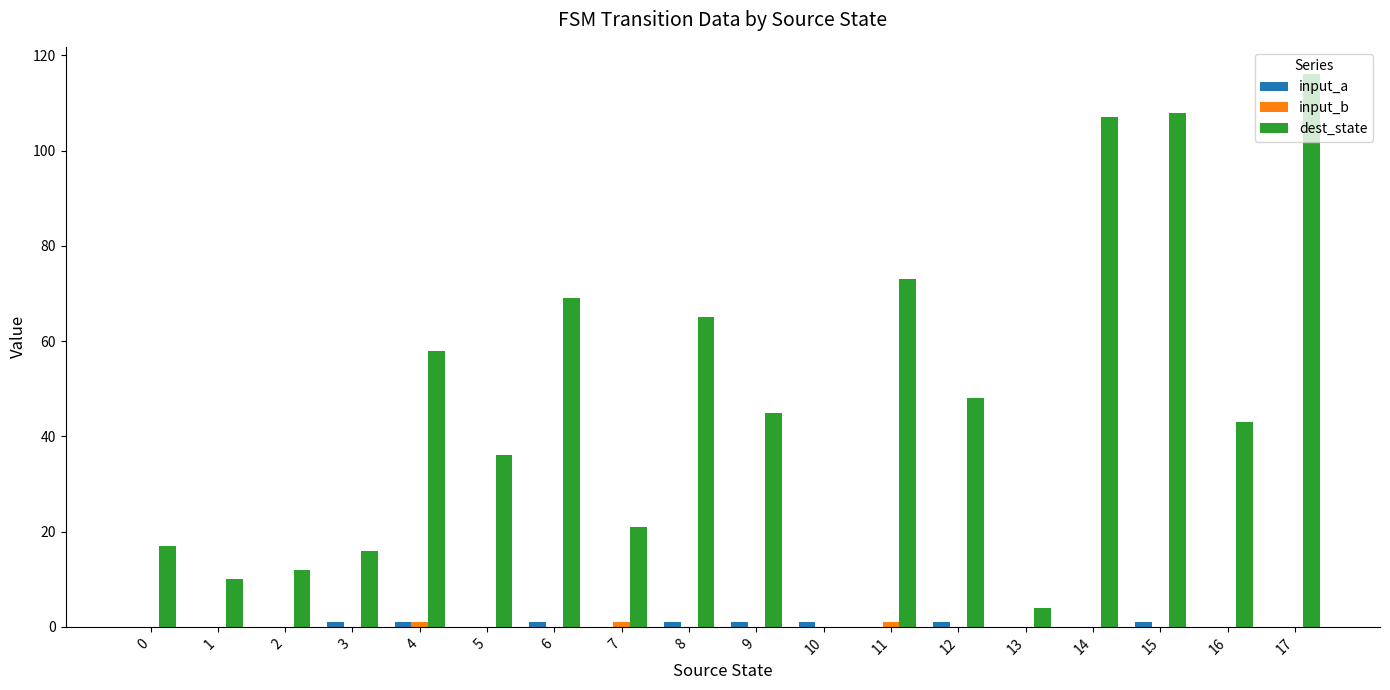

Is it true that dest_state equals 21 at 7?

True